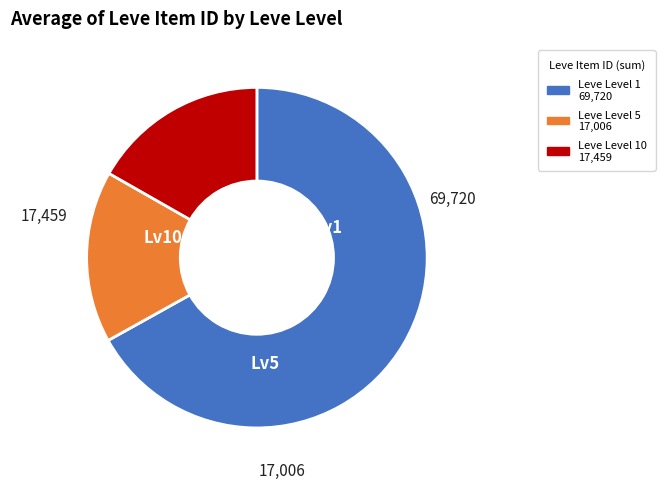

Does any single category account for the majority?

Yes